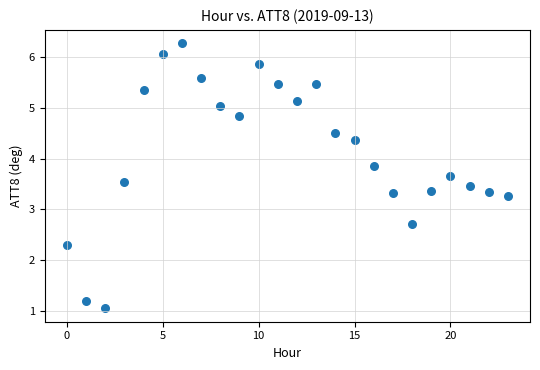

What is the range of Y values (max minus min)?

5.2